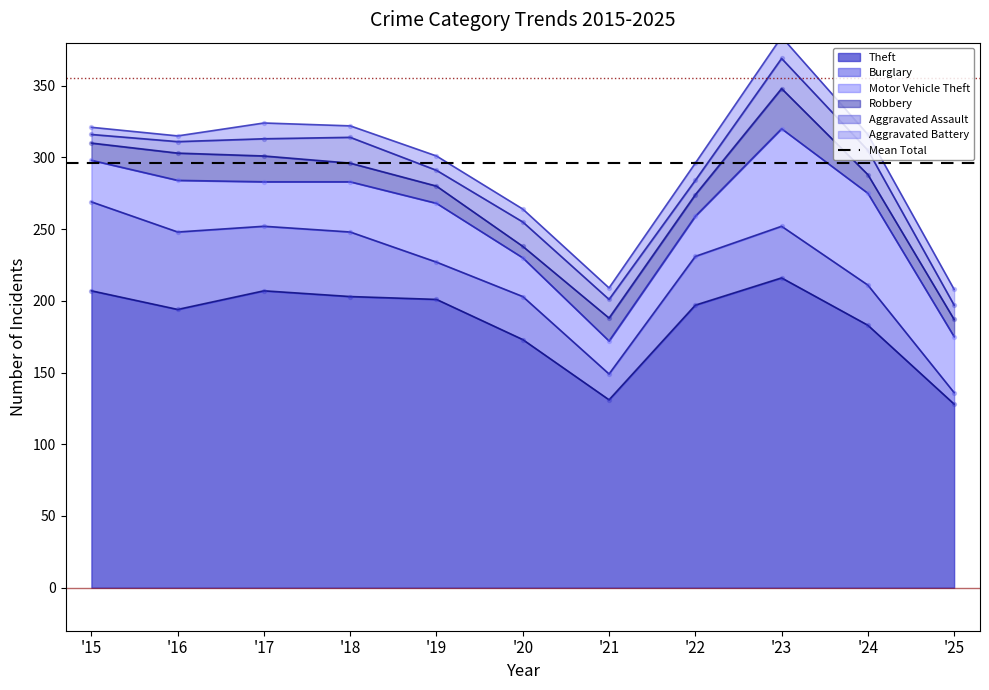

At which category is the sum across all series the highest?

2023